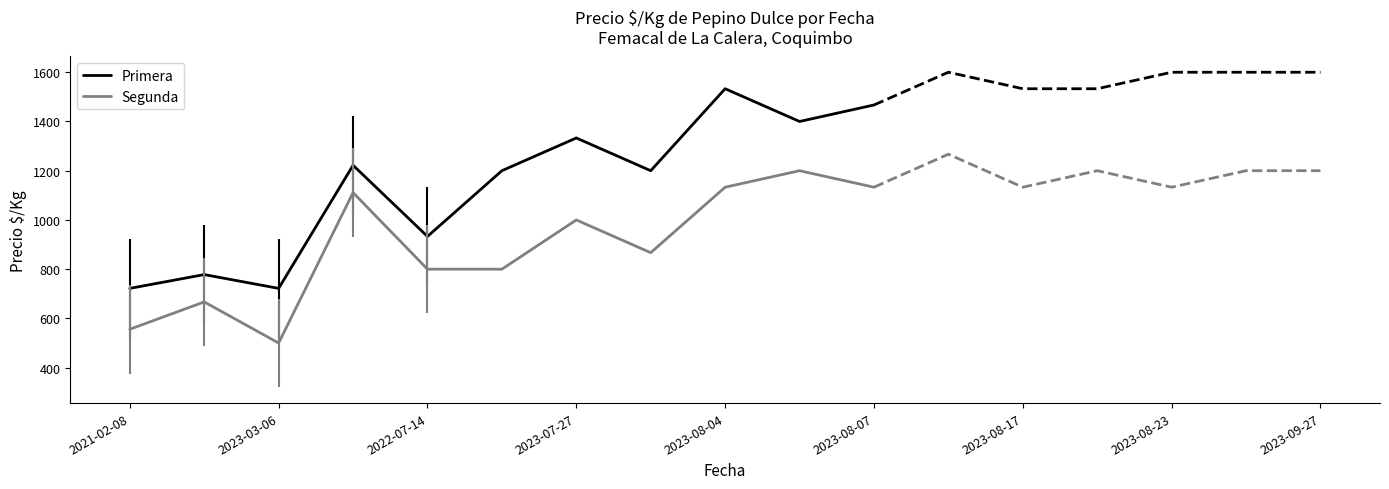

Reading right to left, what are all the values shown in this chart?

Primera: 1467	1400	1533	1200	1333	1200	933	1222	722	778	722
Segunda: 1133	1200	1133	867	1000	800	800	1111	500	667	556